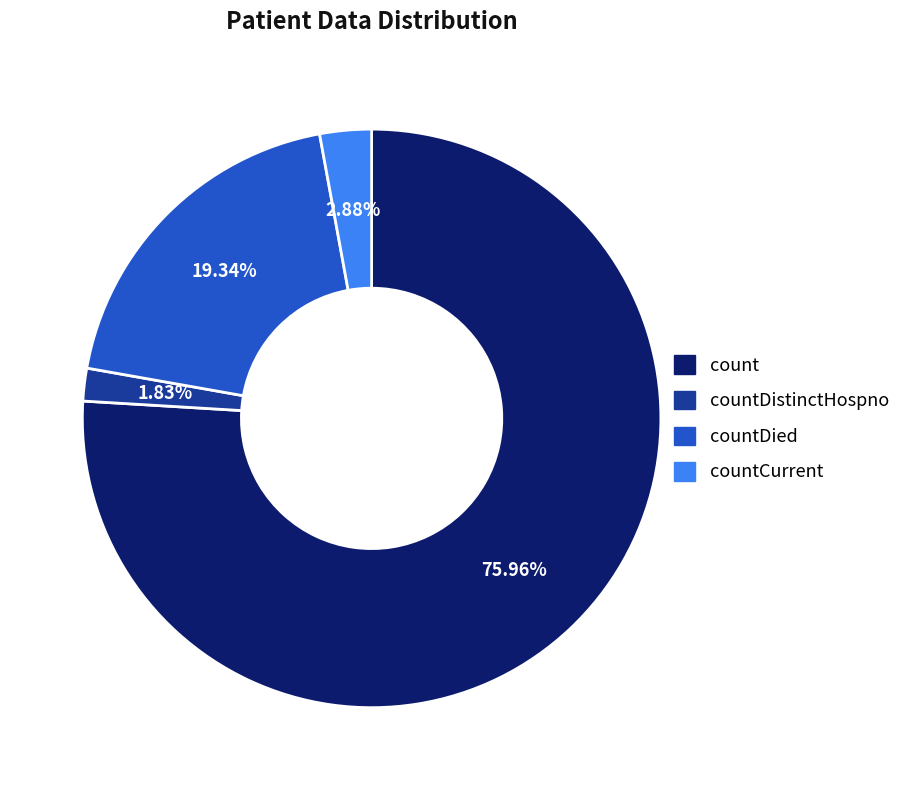

Does any single category account for the majority?

Yes